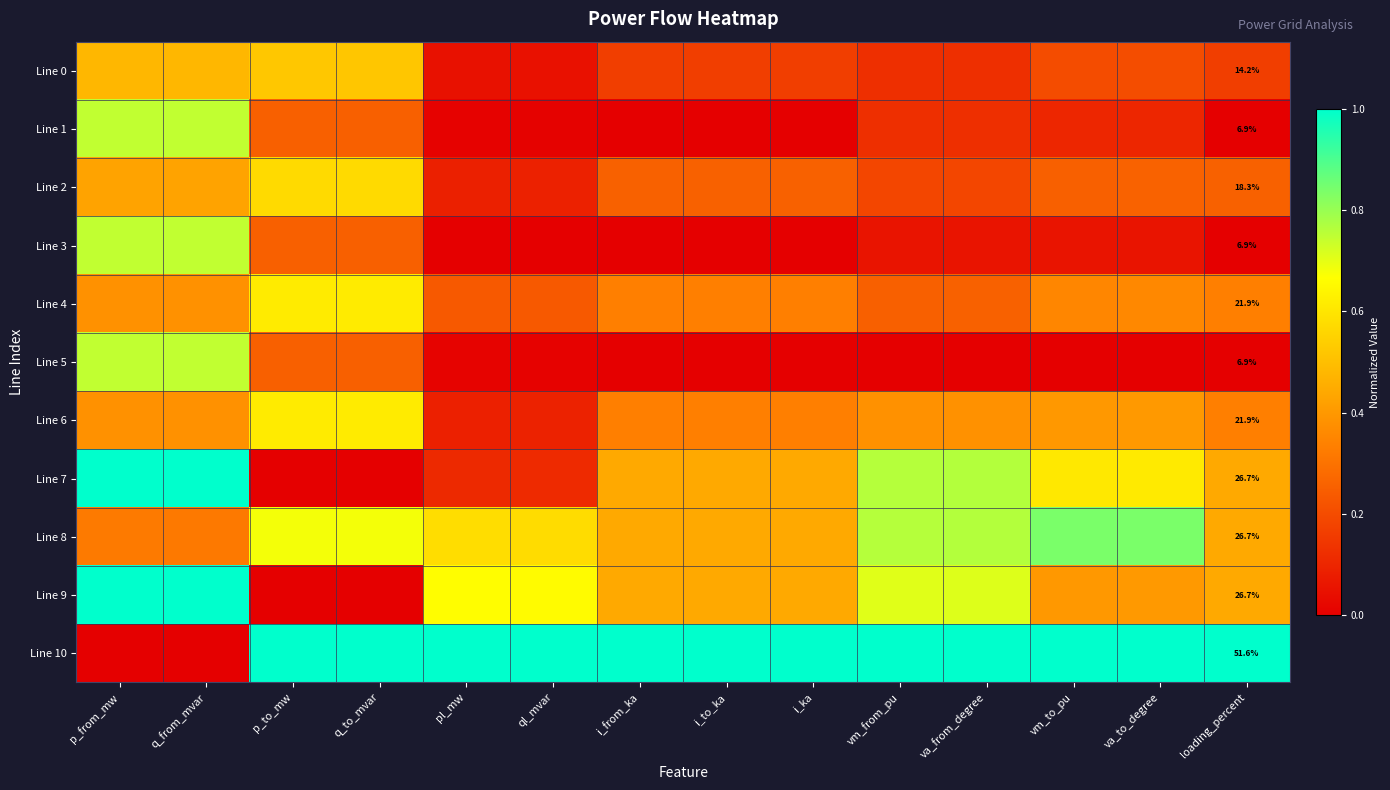

Is it true that Line 10 equals 1.6 at ql_mvar?

False